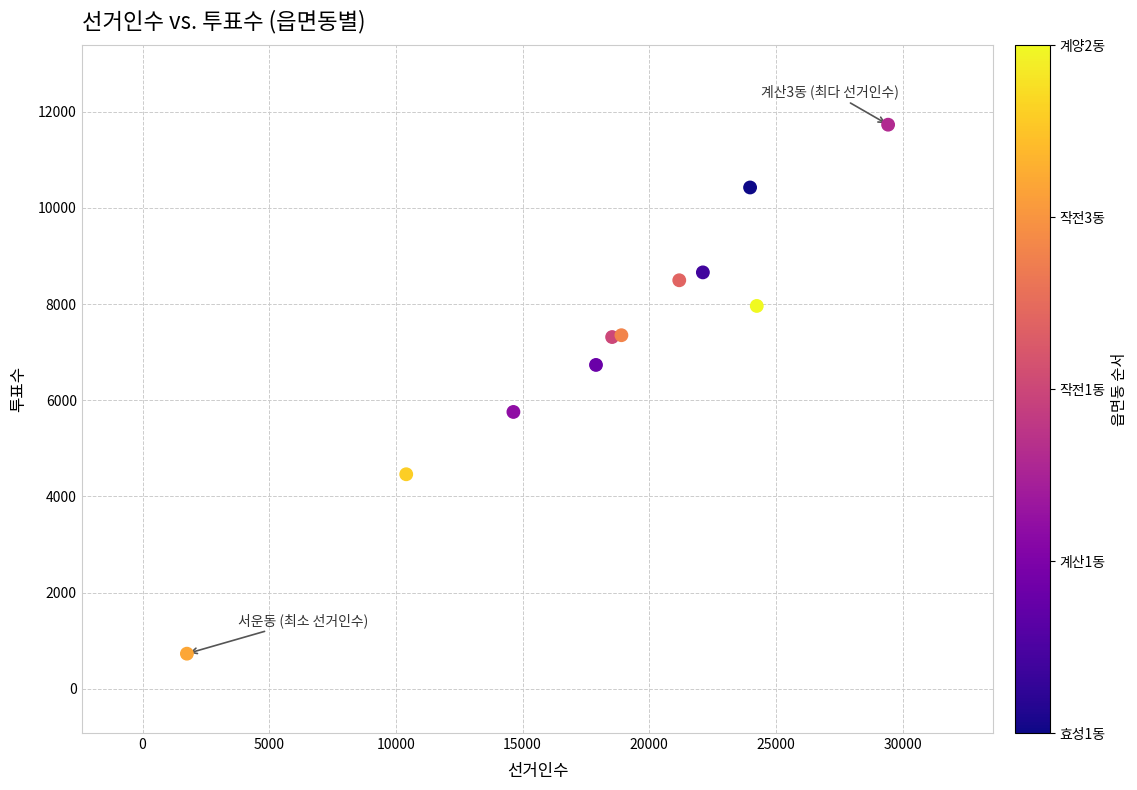

What is the average Y value?

7238